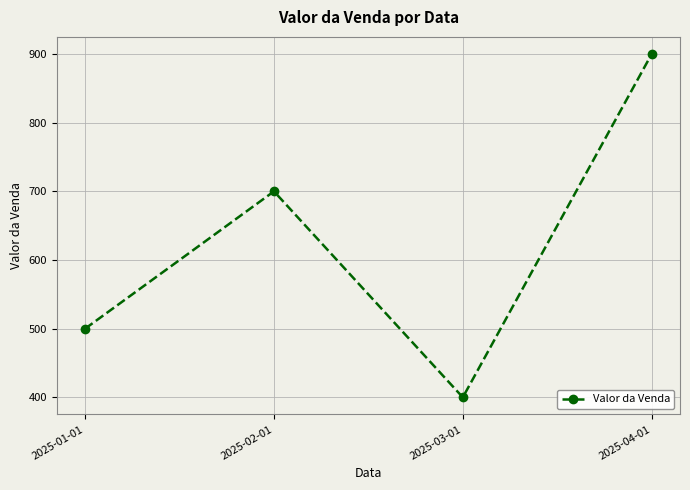

Reading left to right, what are all the values shown in this chart?

500	700	400	900